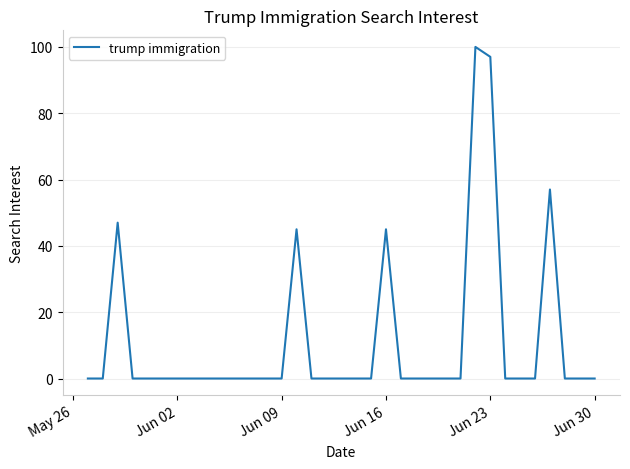

What is the difference between the maximum and second lowest values?

100